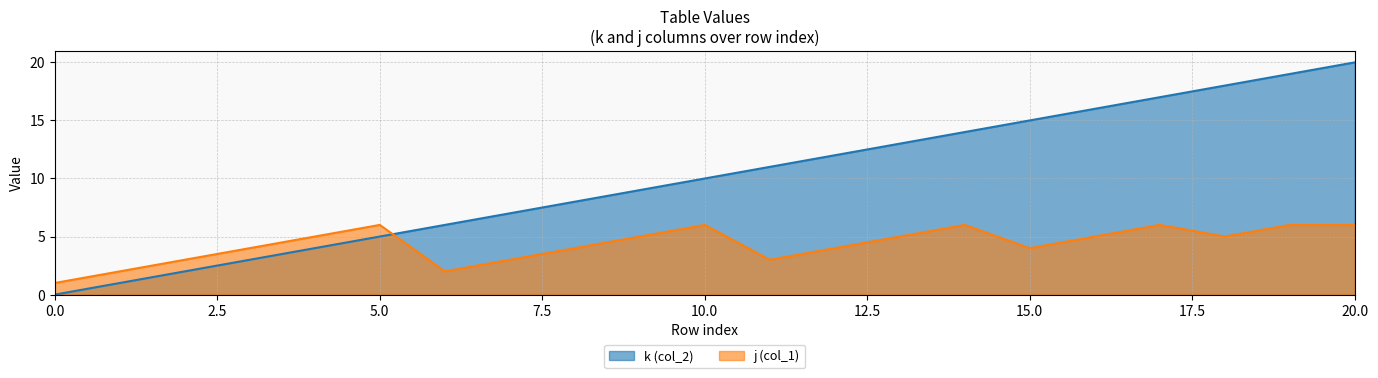

Reading left to right, list all the values displayed in this chart.

k (col_2): 0=0	1=1	2=2	3=3	4=4	5=5	6=6	7=7	8=8	9=9	10=10	11=11	12=12	13=13	14=14	15=15	16=16	17=17	18=18	19=19	20=20
j (col_1): 0=1	1=2	2=3	3=4	4=5	5=6	6=2	7=3	8=4	9=5	10=6	11=3	12=4	13=5	14=6	15=4	16=5	17=6	18=5	19=6	20=6